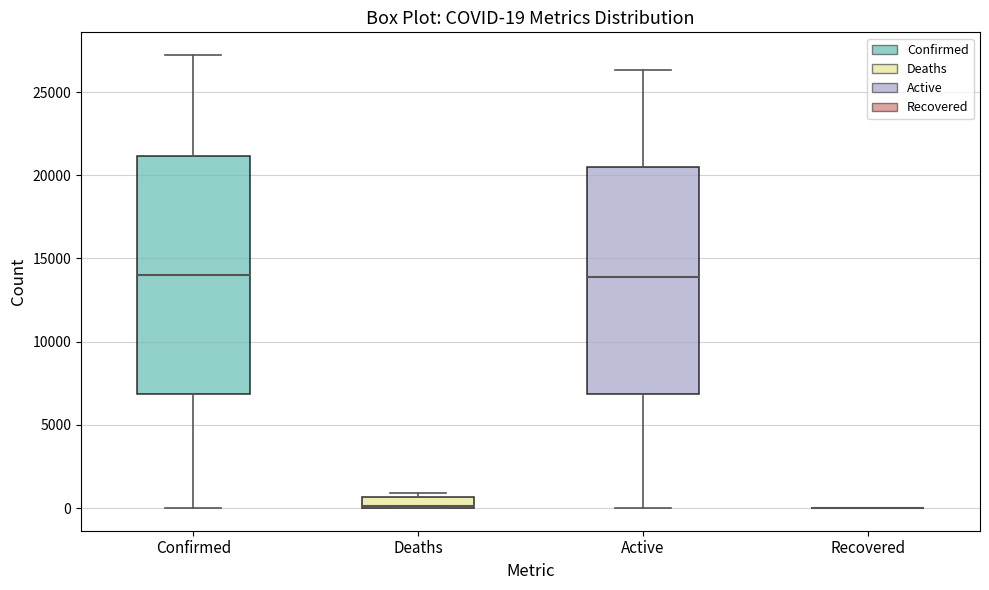

Which box is the tallest, from its lower edge to its upper edge?

Confirmed